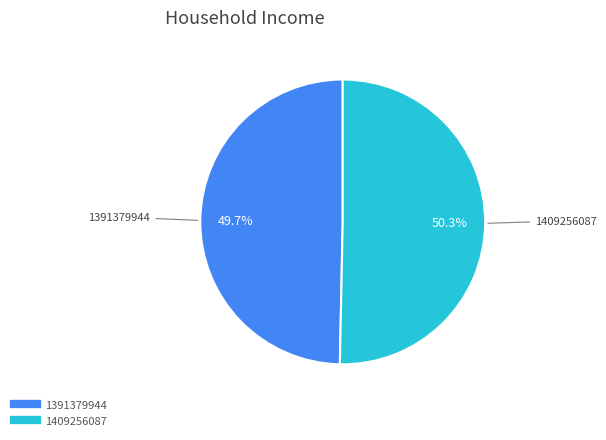

To the nearest percent, what is the average slice percentage?

50%